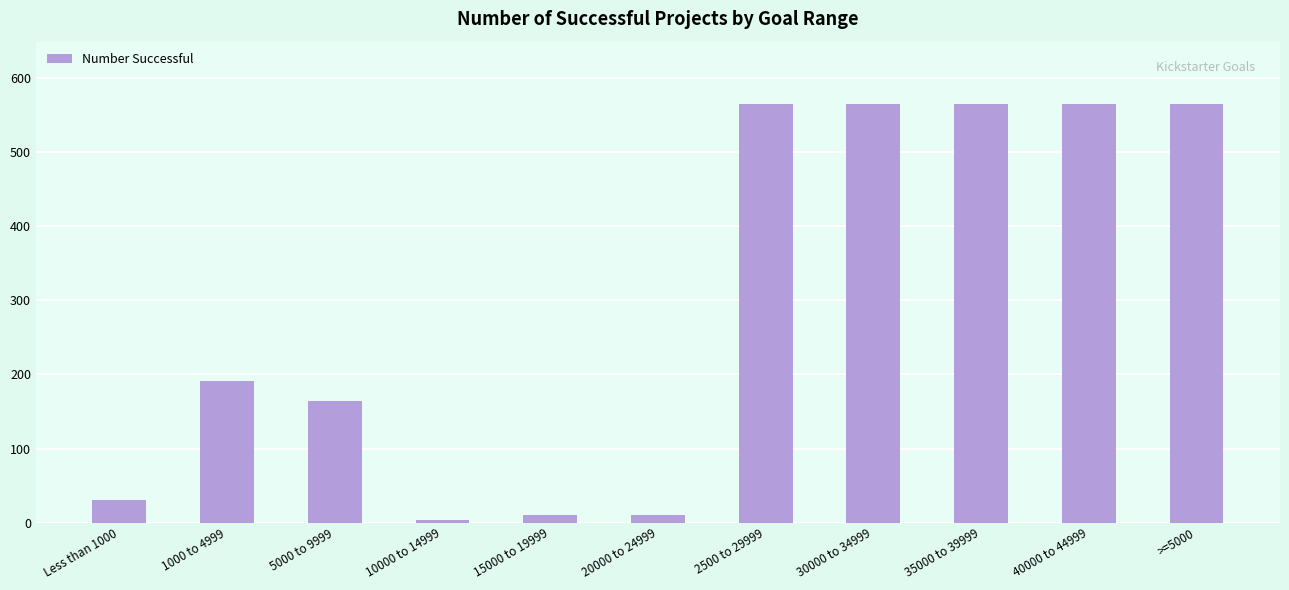

Between 20000 to 24999 and 1000 to 4999, which is larger?

1000 to 4999